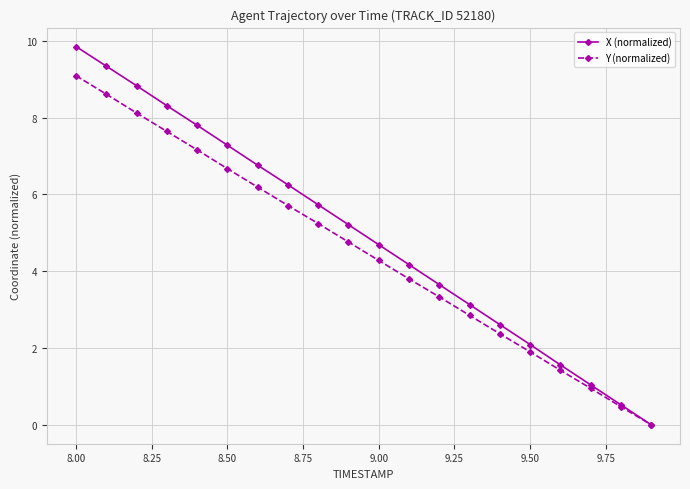

Which series has the widest spread of values?

X (normalized)